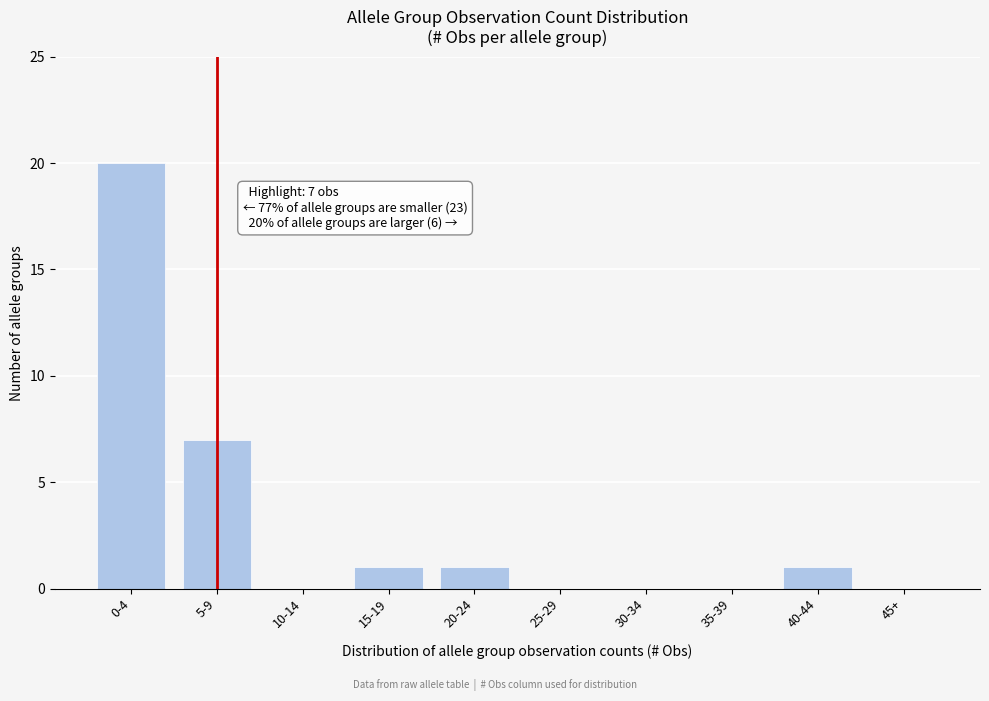

Reading right to left, extract all data points from this chart.

45+=0	40-44=1	35-39=0	30-34=0	25-29=0	20-24=1	15-19=1	10-14=0	5-9=7	0-4=20